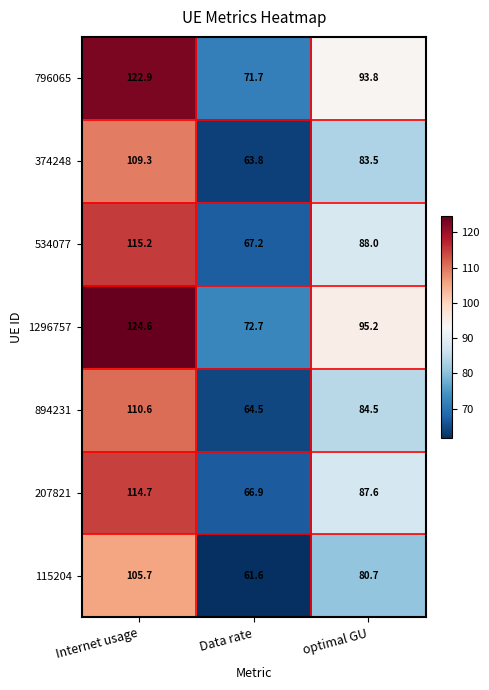

What is the spread (max minus min) of values at Data rate?

11.1